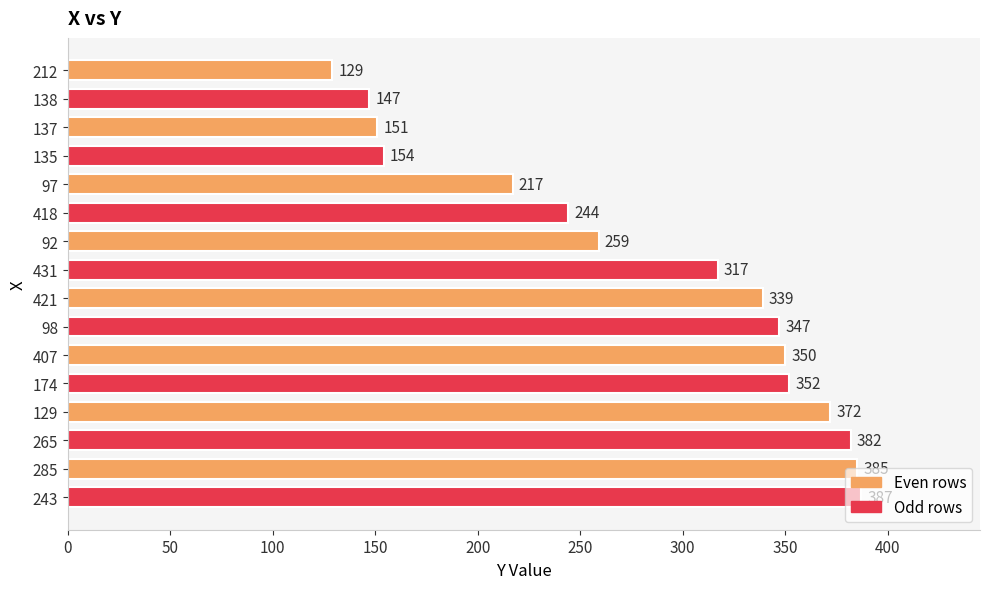

Which has a higher value, 243 or 407?

243